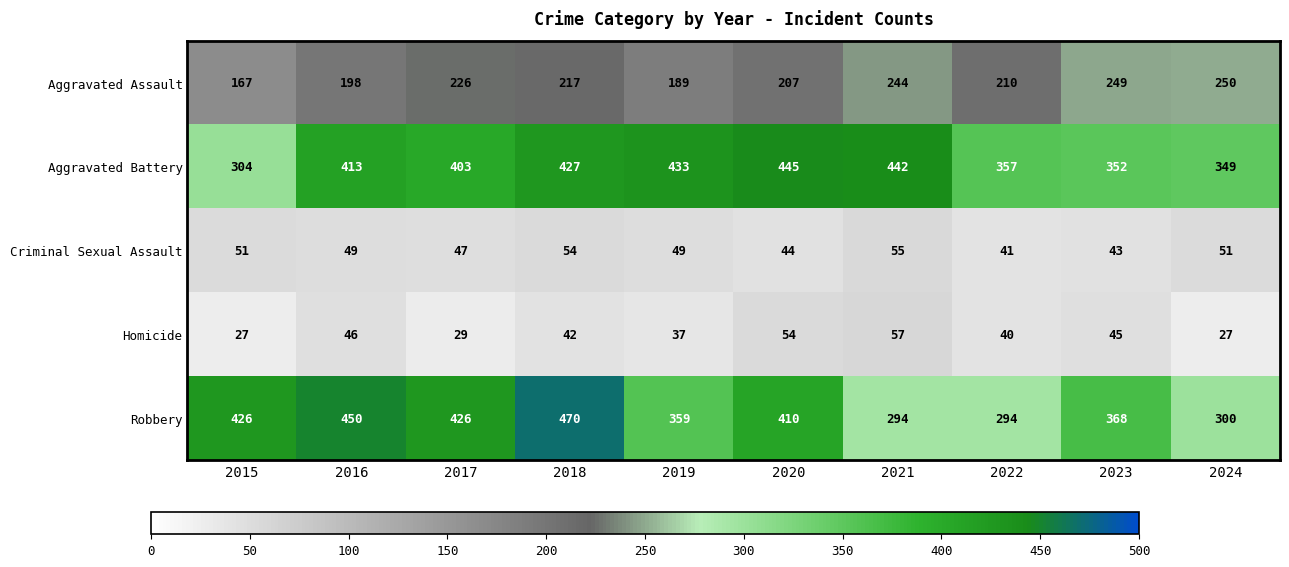

What is the difference between the second highest and second lowest values in the Aggravated Assault series?

60